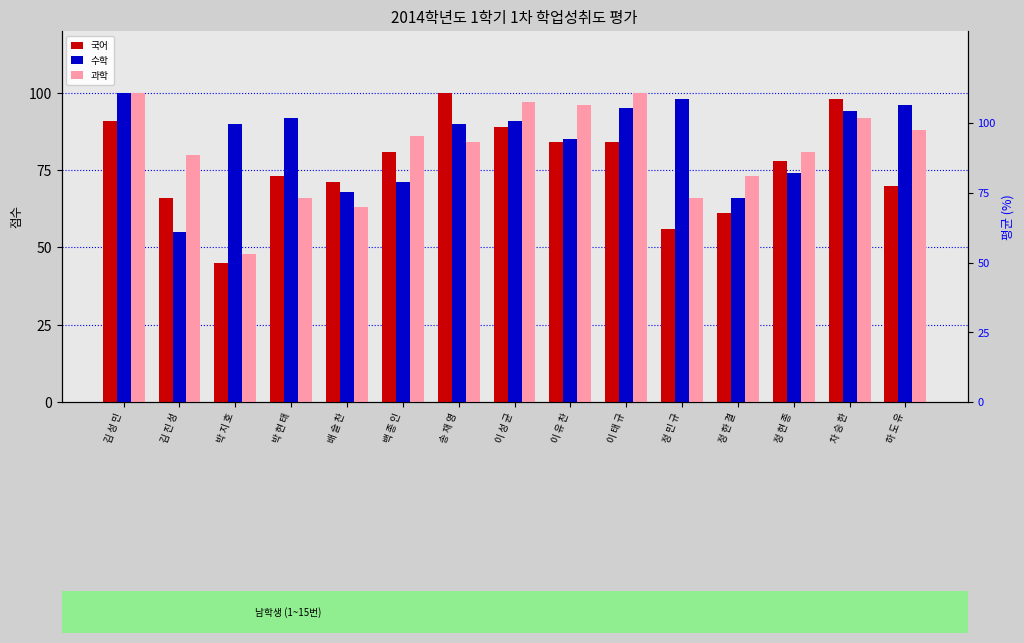

The 과학 series shows 88 at 하 도 유. True or false?

True